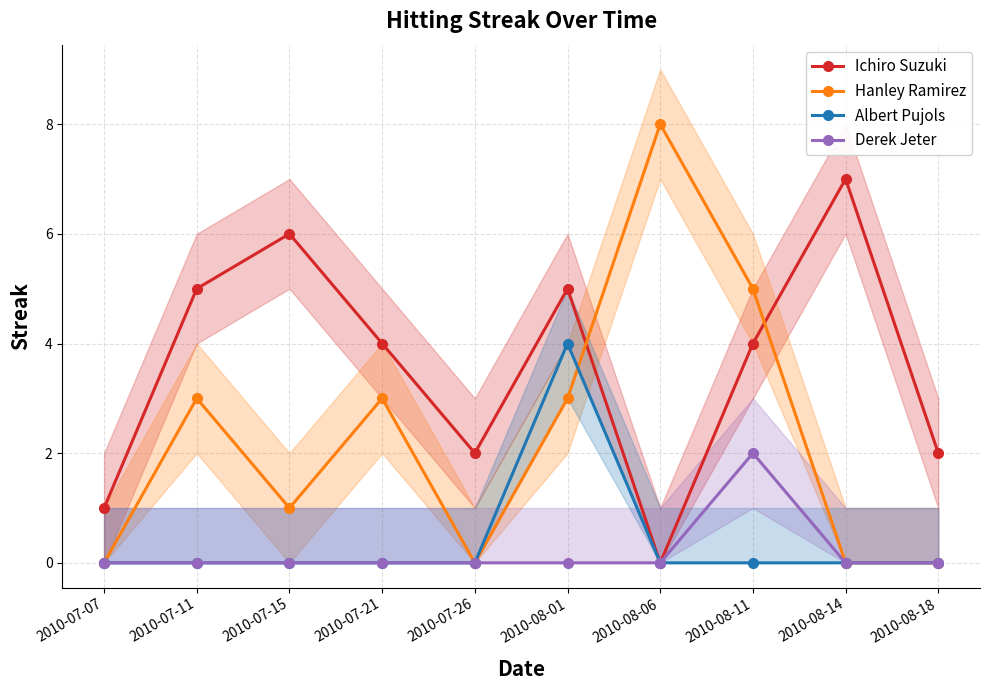

At which label does Ichiro Suzuki reach its minimum?

2010-08-06